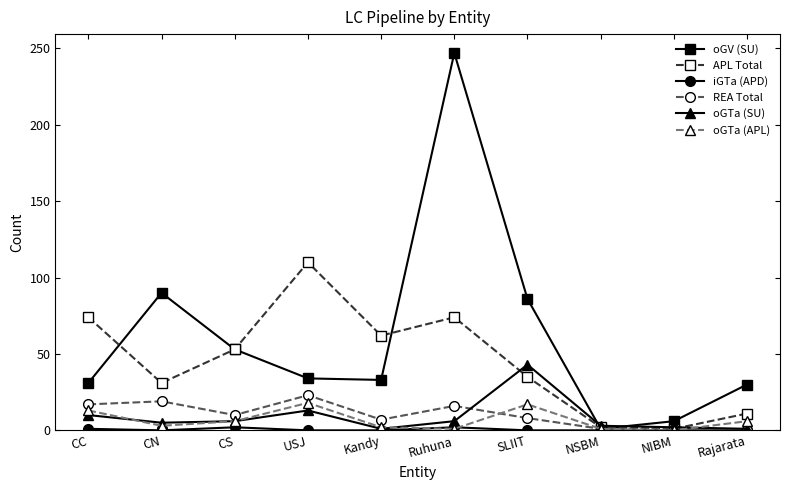

How many lines are shown in the chart?

6